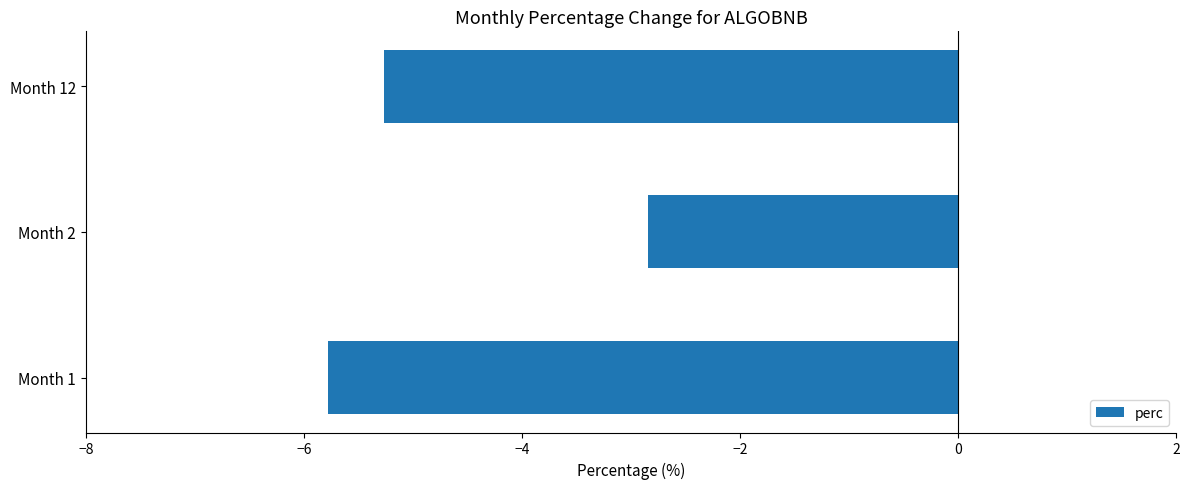

How many values exceed -5?

1